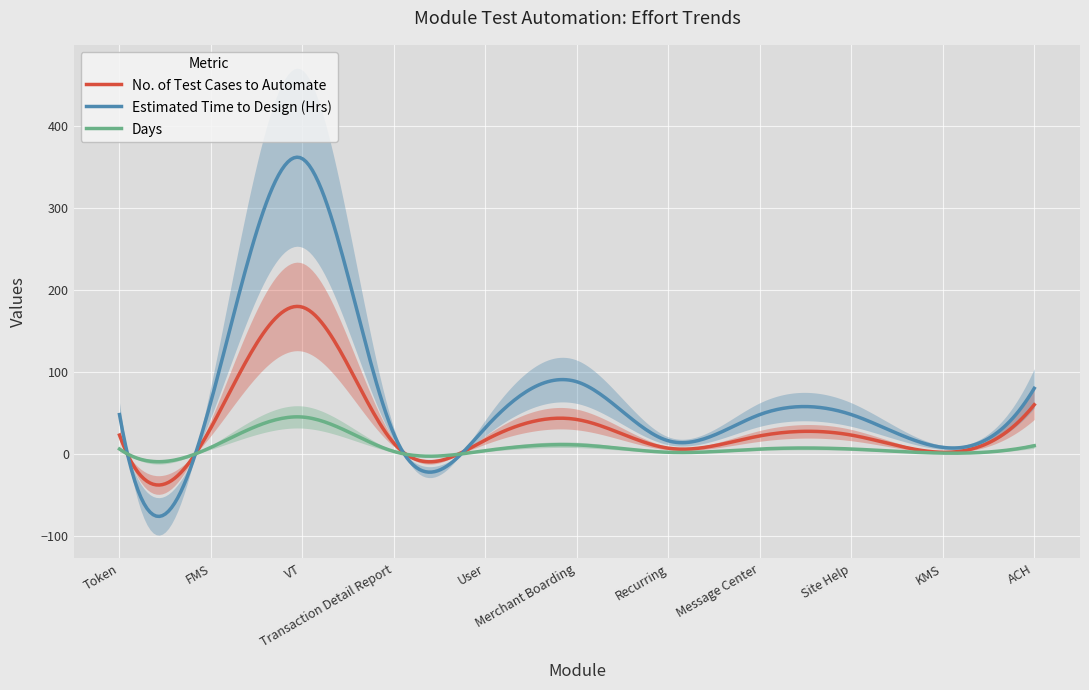

Which category has the highest value across all series?

VT